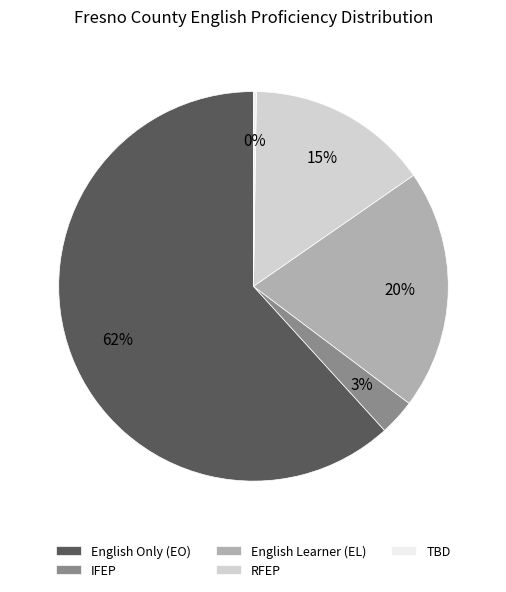

Is it true that English Only (EO) is 67% of the pie?

False